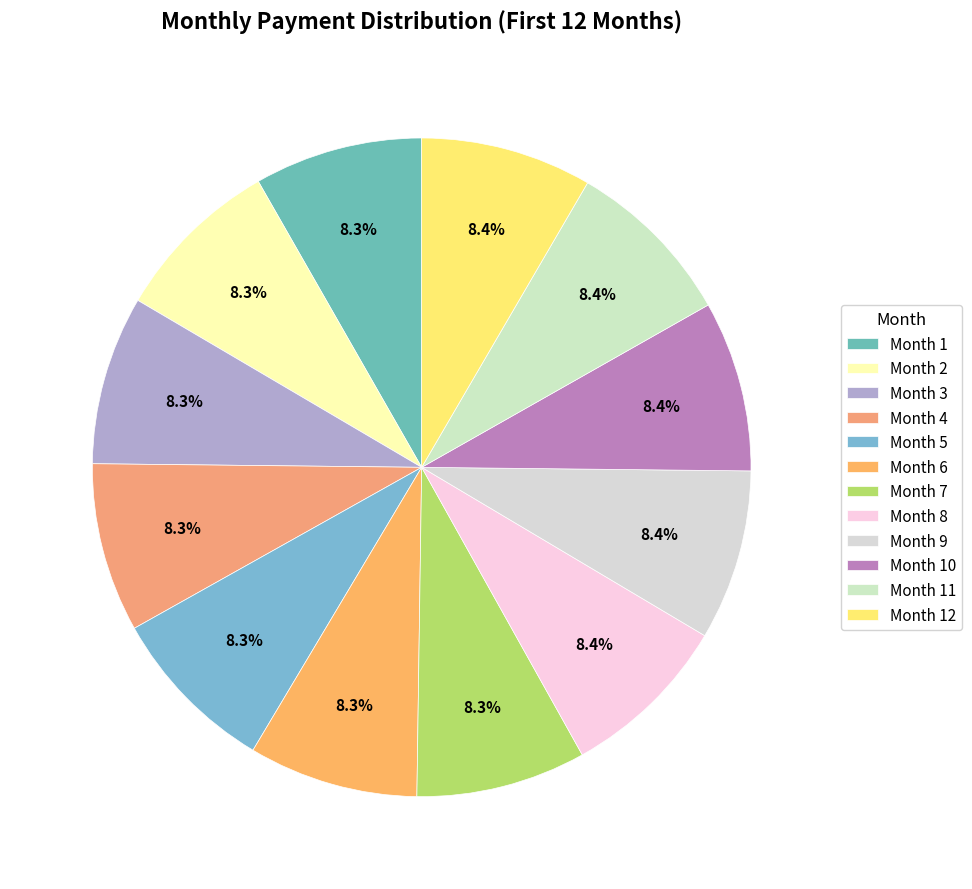

Which has a higher value, Month 12 or Month 5?

Month 12